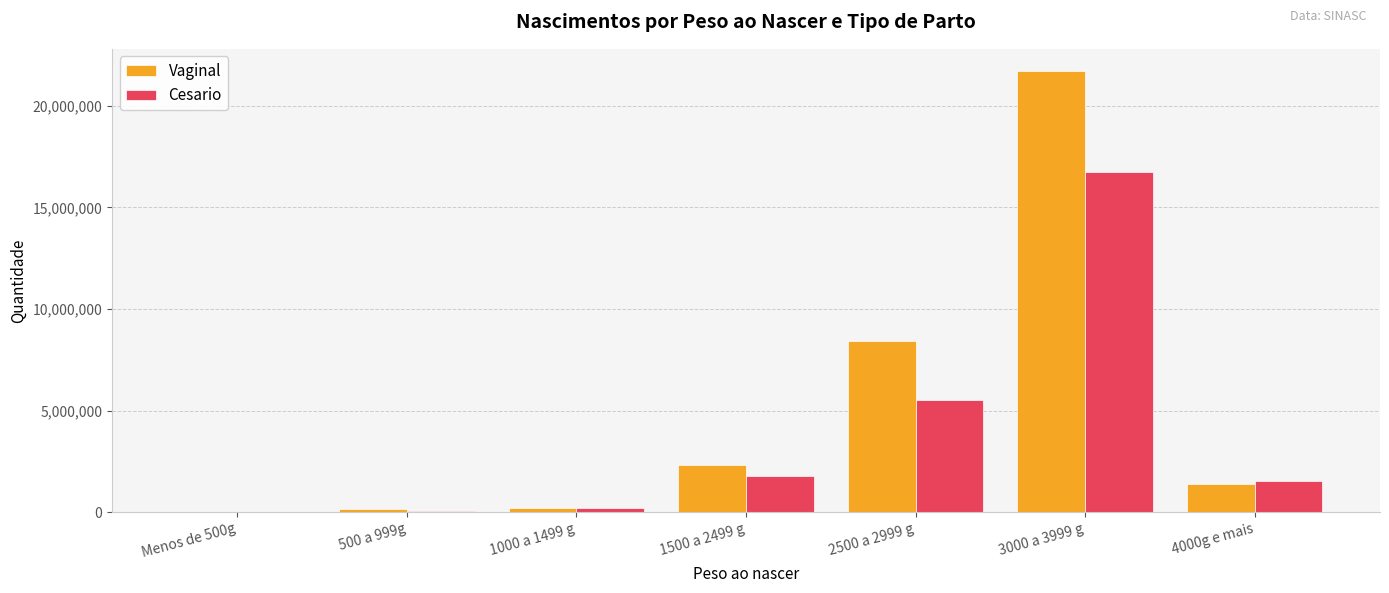

What is the spread (max minus min) of values at 2500 a 2999 g?

2896291